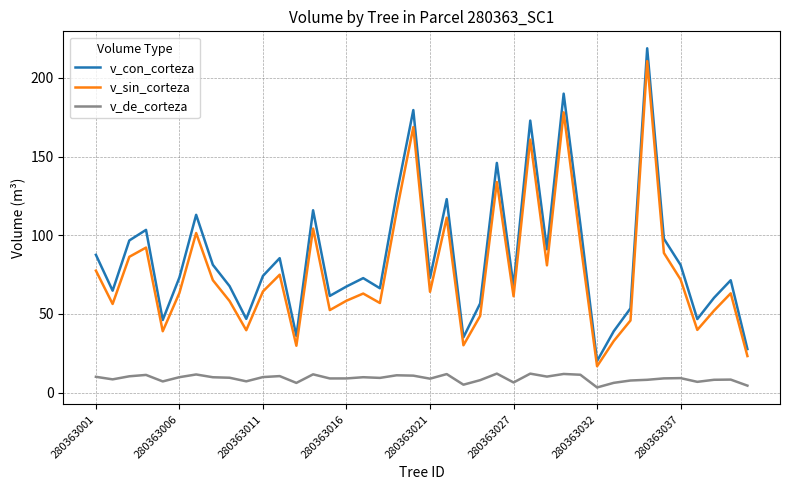

Is this an area chart (filled region under the line)?

No